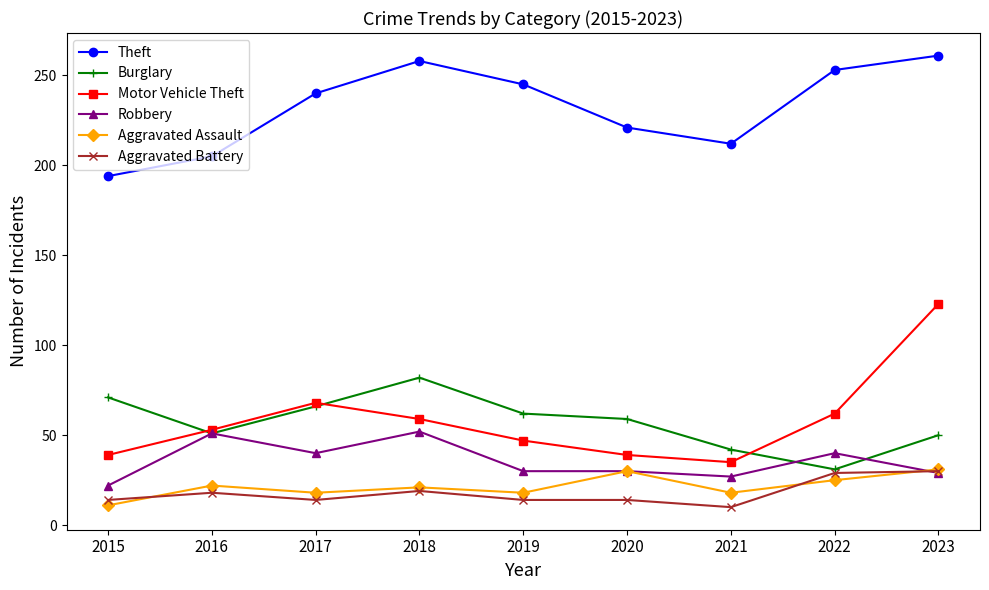

What is the maximum value shown in the chart?

261